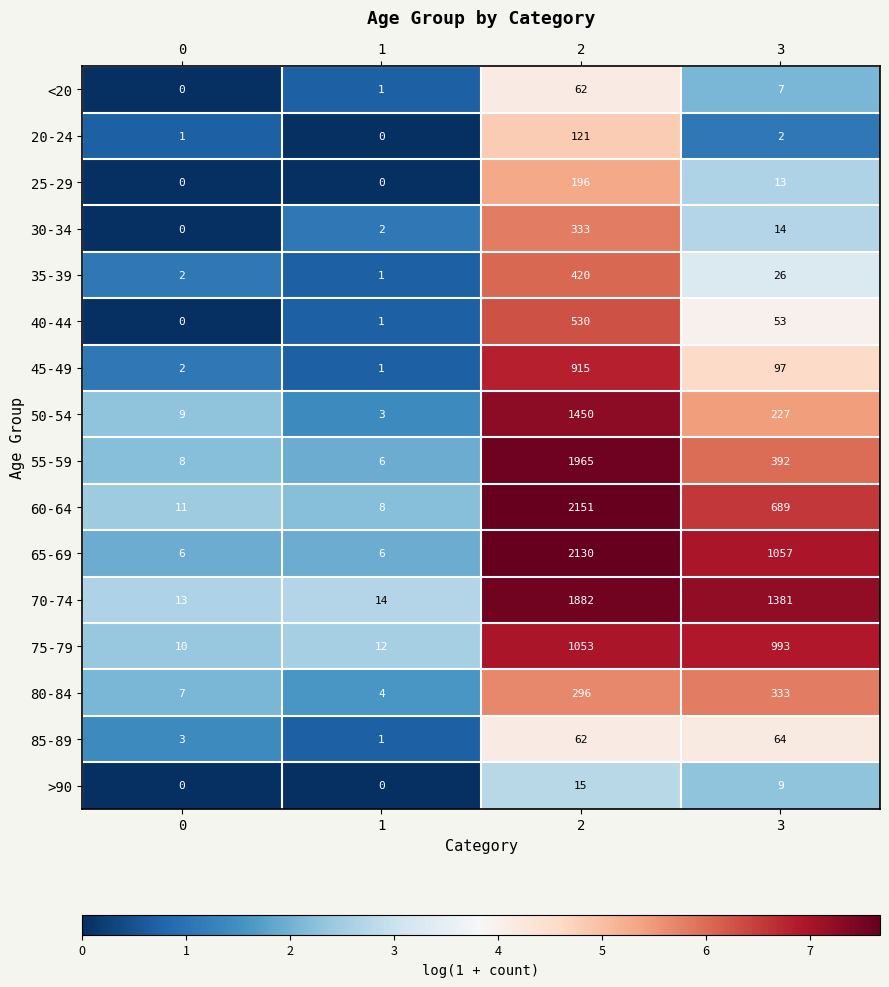

List the labels in order of 75-79 value, smallest first.

0, 1, 3, 2